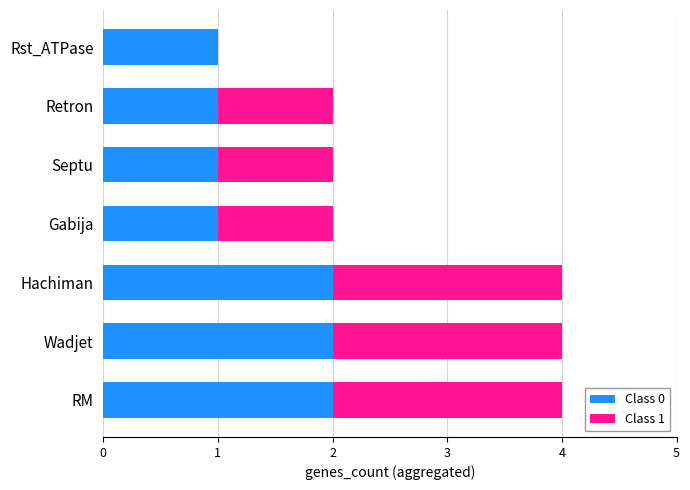

What is the total value across all series at Hachiman?

4